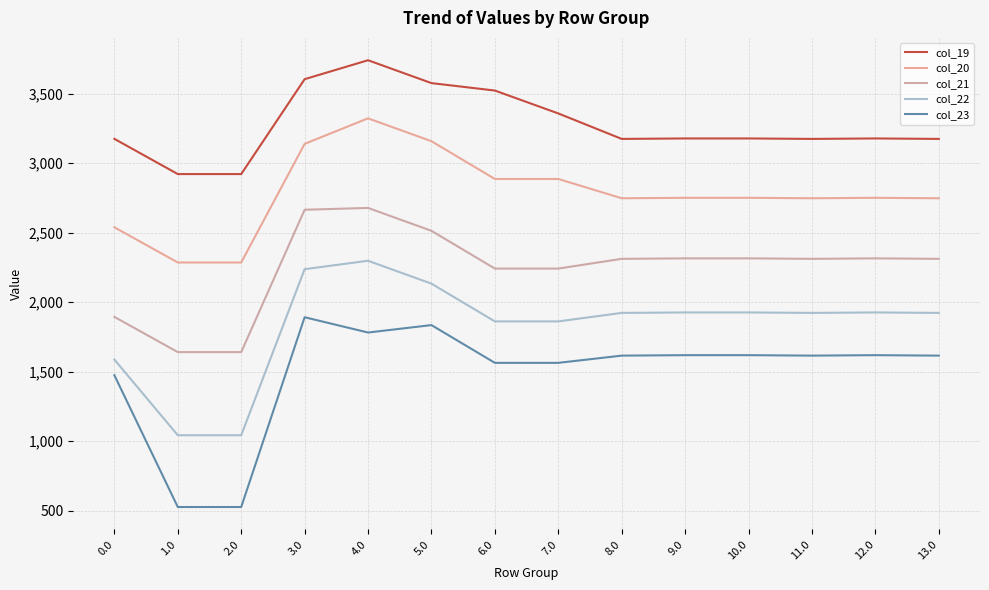

What is the label of the 11th point from the left?

10.0